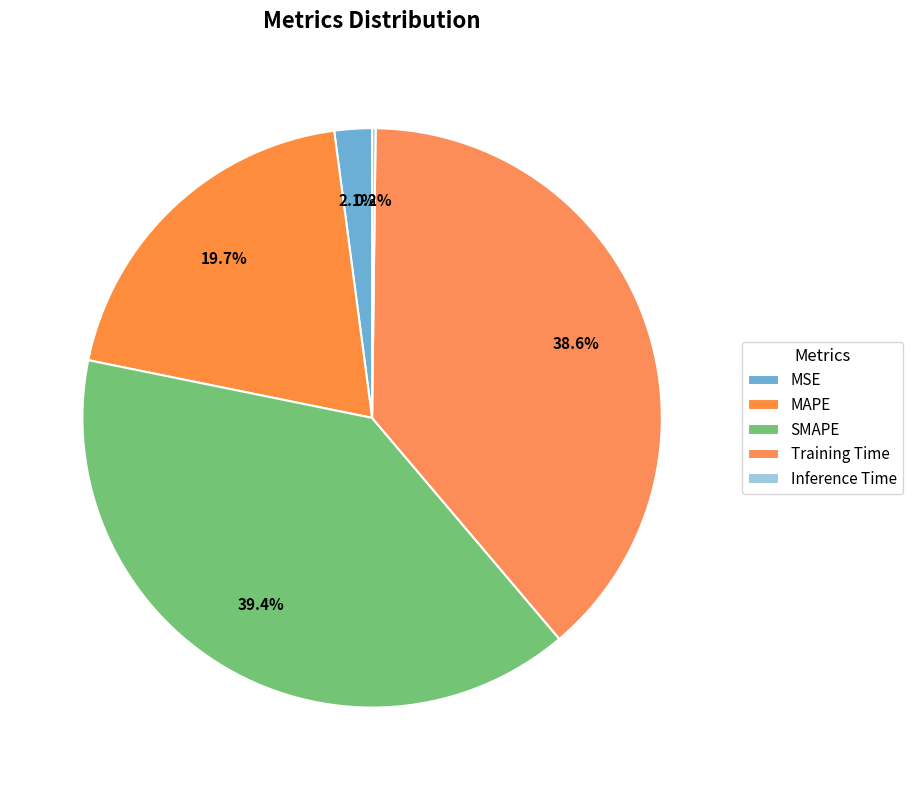

To the nearest percent, what is the average slice percentage?

20%